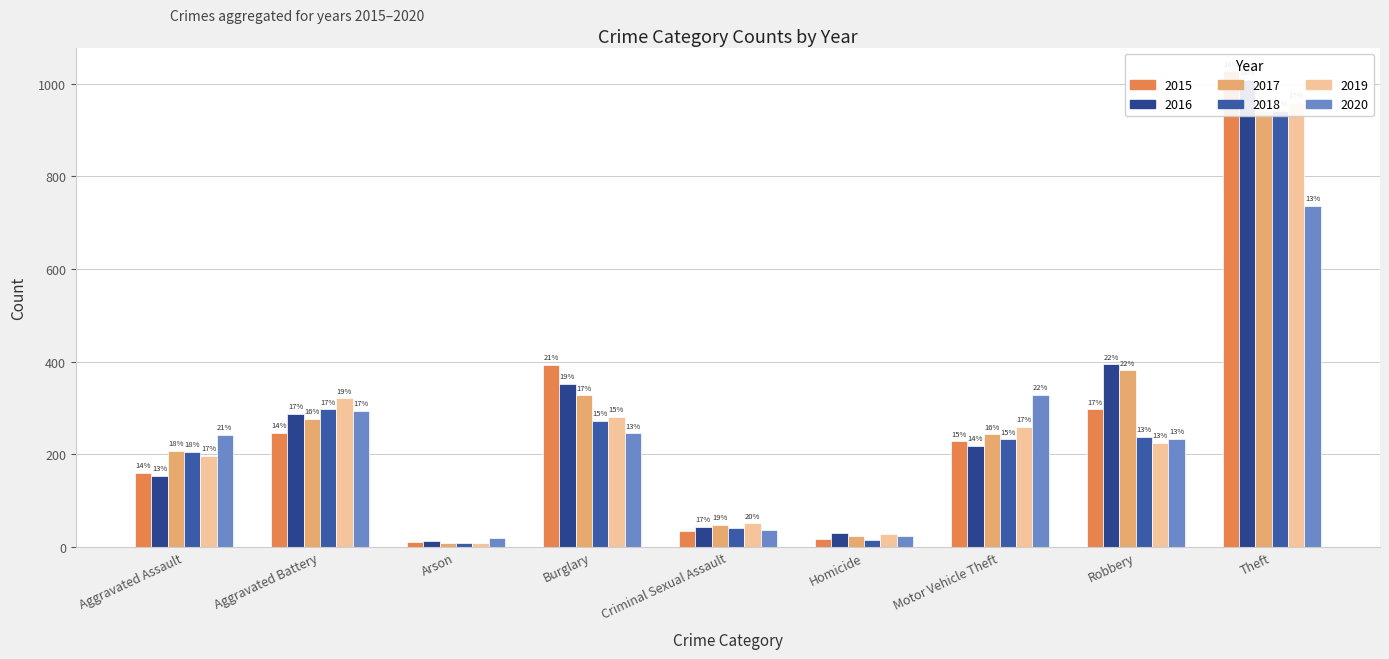

Does the chart contain stacked bars?

No